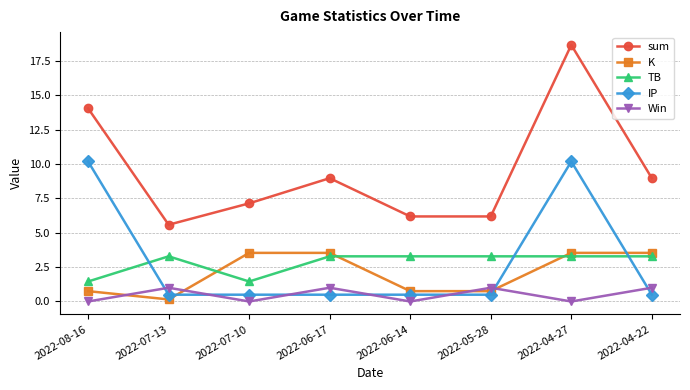

Which series has the largest range (max minus min)?

sum